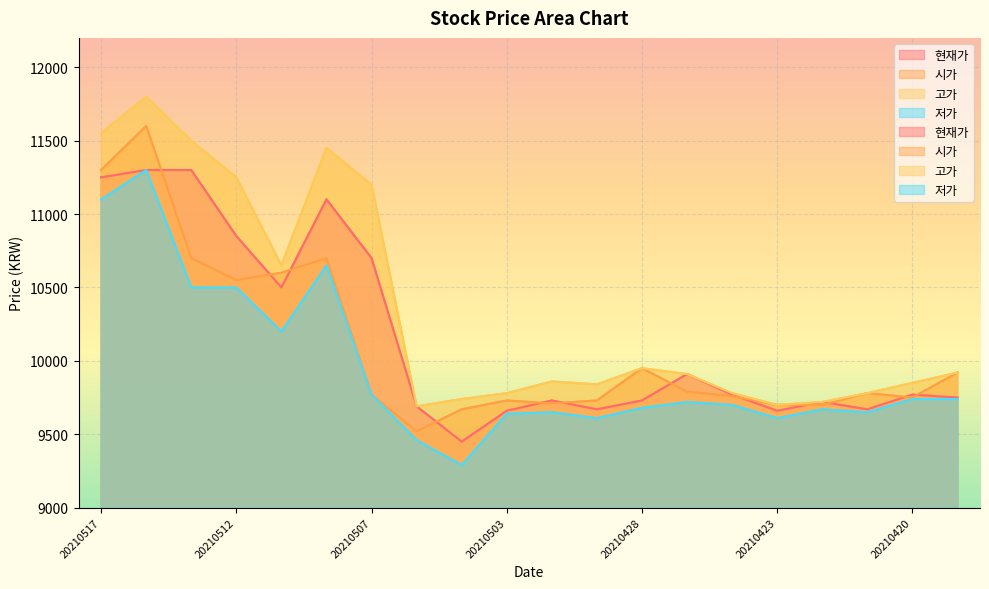

At which category does 시가 reach its first local valley?

20210512